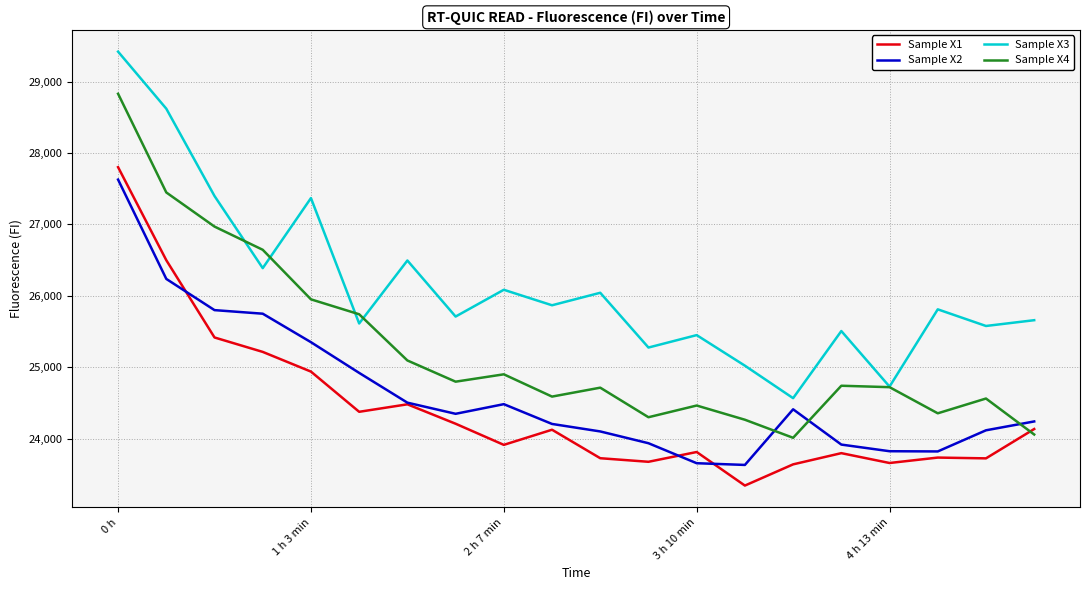

What is the maximum value for Sample X3?

29419